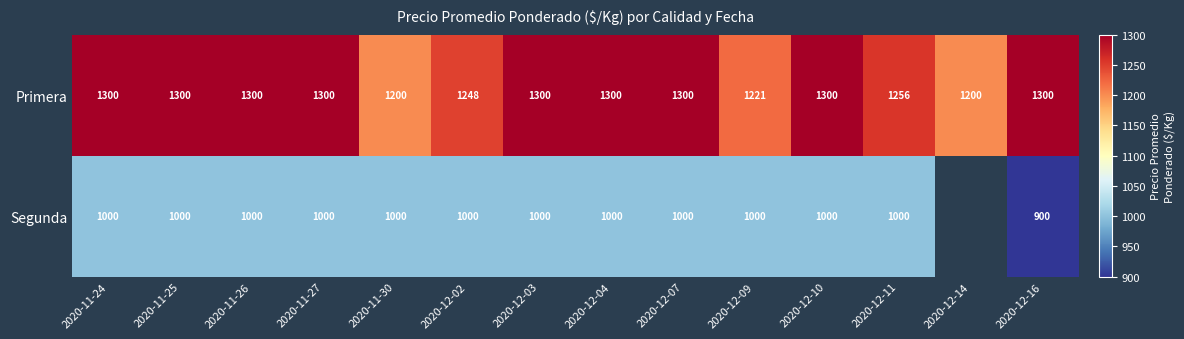

What is the highest value of the Primera series?

1300